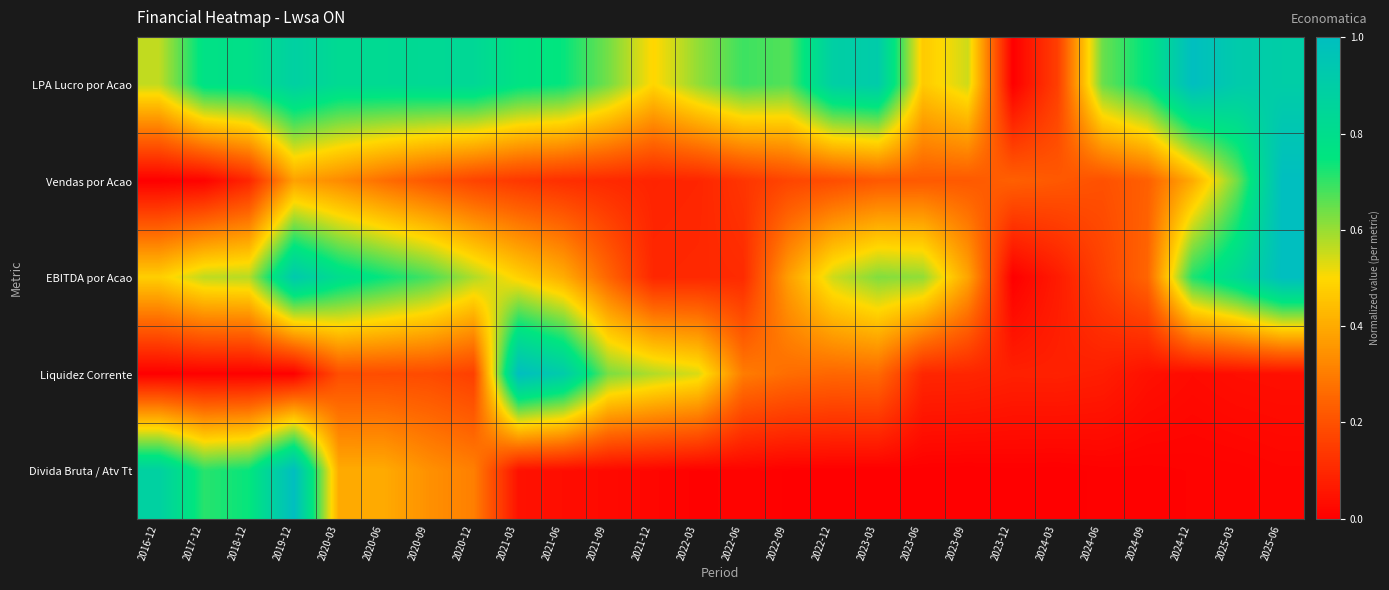

Which has a higher value, 2023-12 or 2023-06?

2023-06